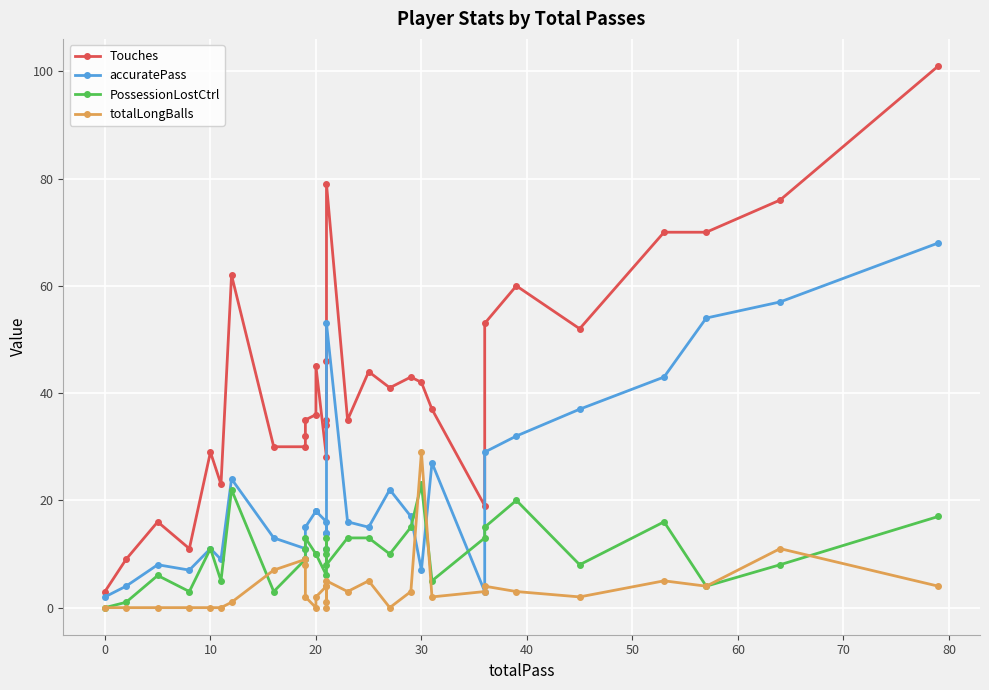

Reading left to right, extract all data points from this chart.

Touches: 3	9	16	11	29	23	62	30	30	32	35	36	45	28	34	35	46	79	35	44	41	43	42	37	19	53	60	52	70	70	76	101
accuratePass: 2	4	8	7	11	9	24	13	11	9	15	18	18	16	14	14	11	53	16	15	22	17	7	27	3	29	32	37	43	54	57	68
PossessionLostCtrl: 0	1	6	3	11	5	22	3	9	11	13	10	10	6	13	11	10	8	13	13	10	15	23	5	13	15	20	8	16	4	8	17
totalLongBalls: 0	0	0	0	0	0	1	7	9	8	2	0	2	4	1	0	4	5	3	5	0	3	29	2	3	4	3	2	5	4	11	4